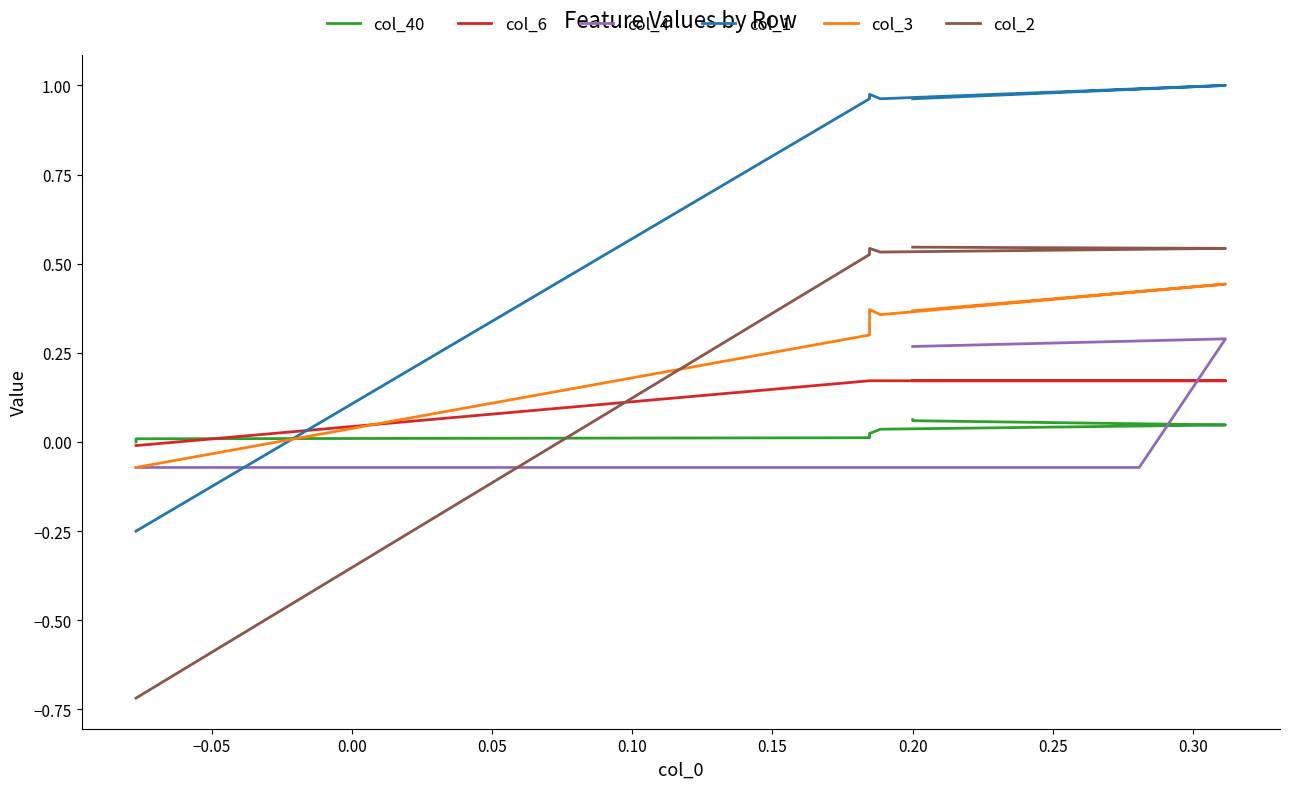

What is the sum of all col_6 values?

3.1